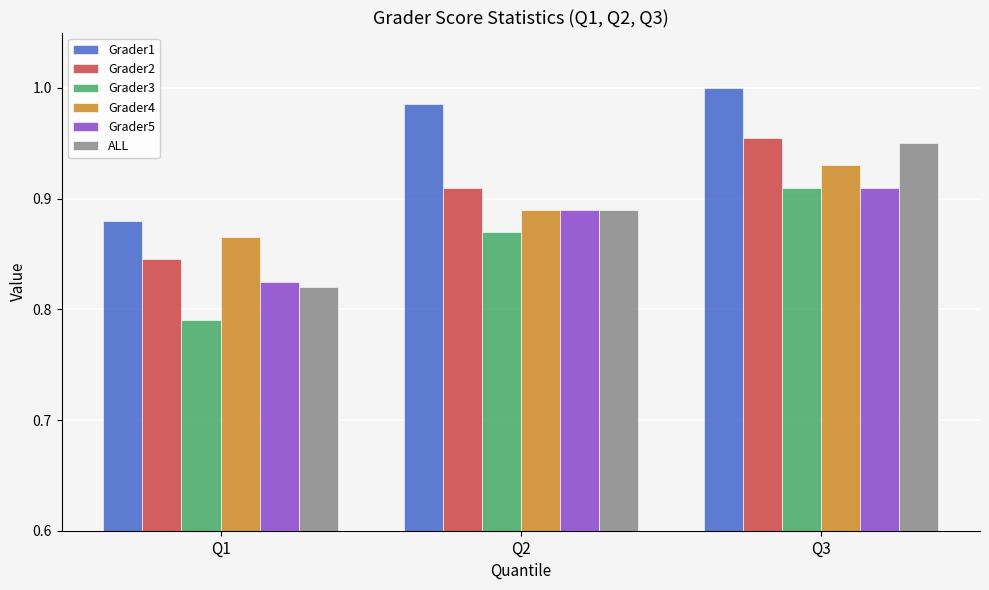

What is the difference between the highest and lowest values at Q2?

0.1